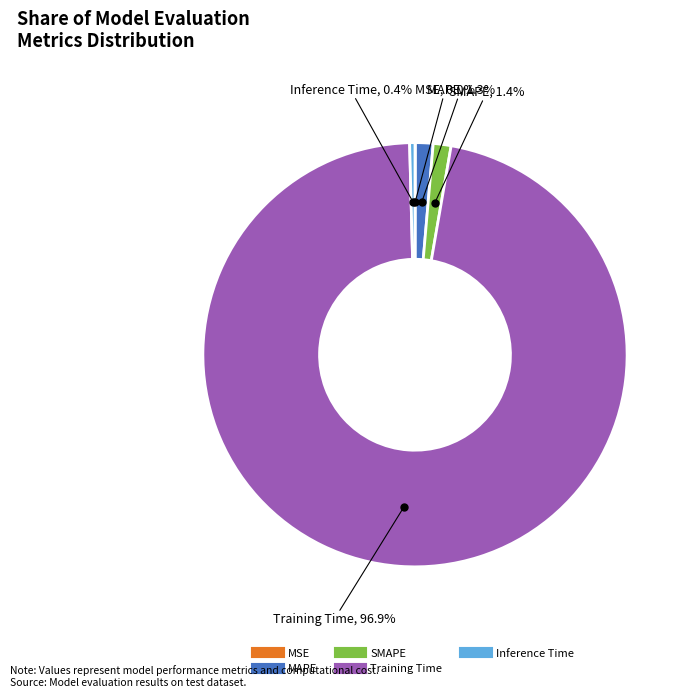

To the nearest percent, what is the difference between the Training Time and SMAPE slice percentages?

96%